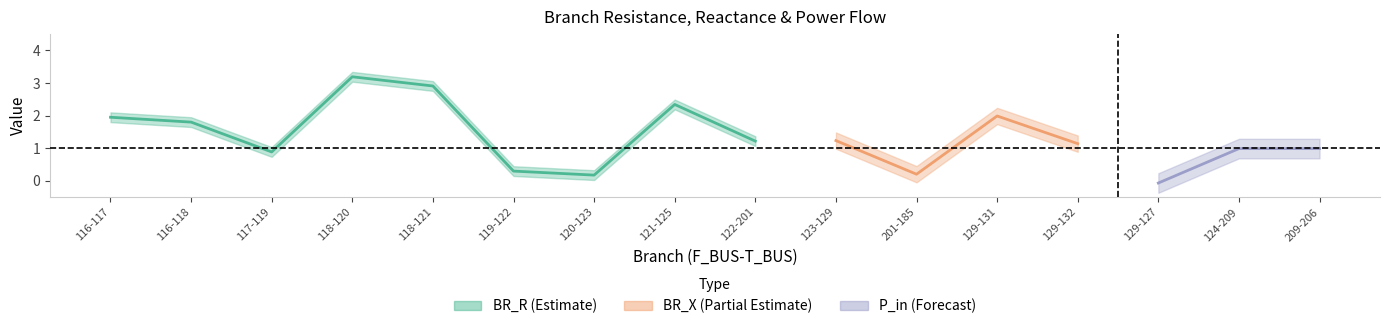

True or false: BR_X and P_in intersect in this chart.

False